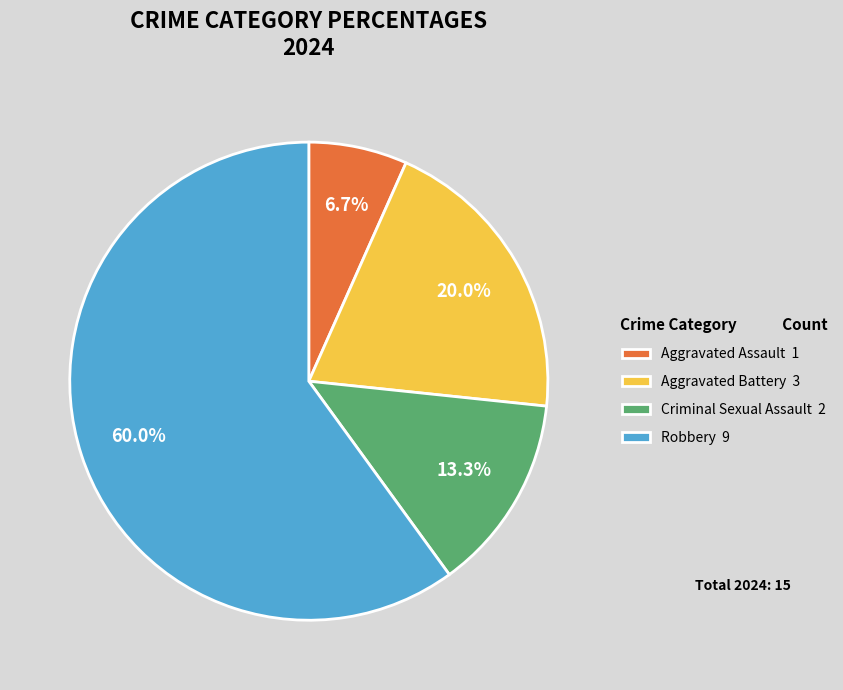

Which has a higher value, Robbery or Aggravated Assault?

Robbery